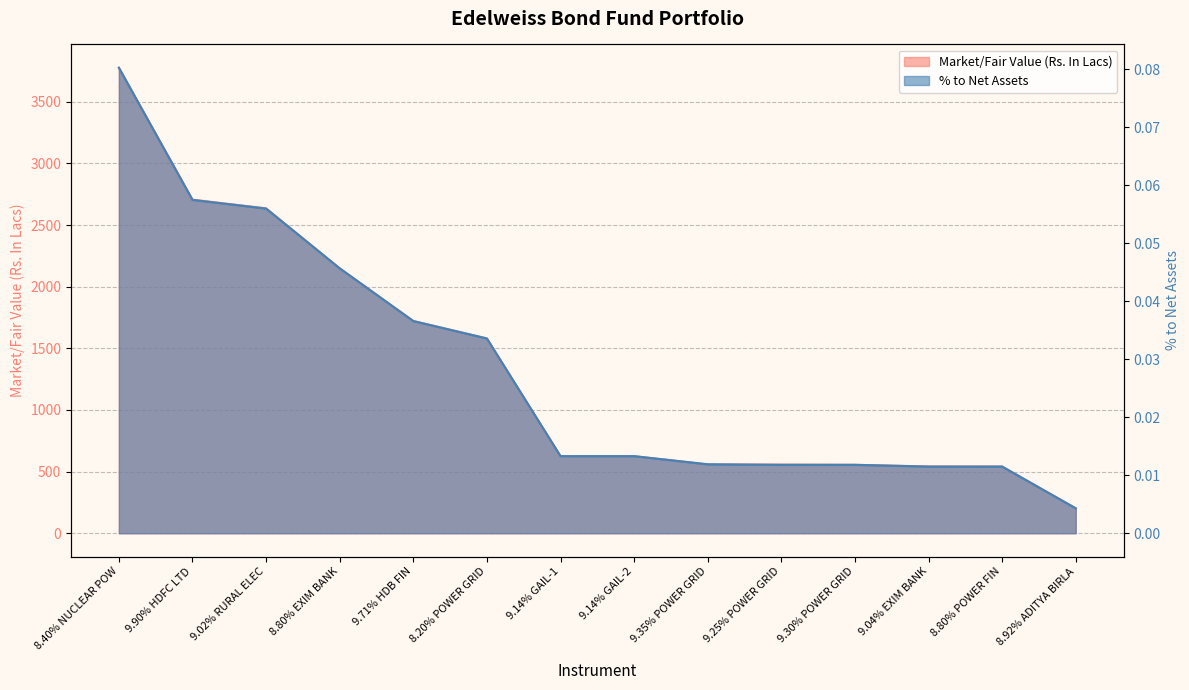

Does the chart have visible grid lines?

Yes